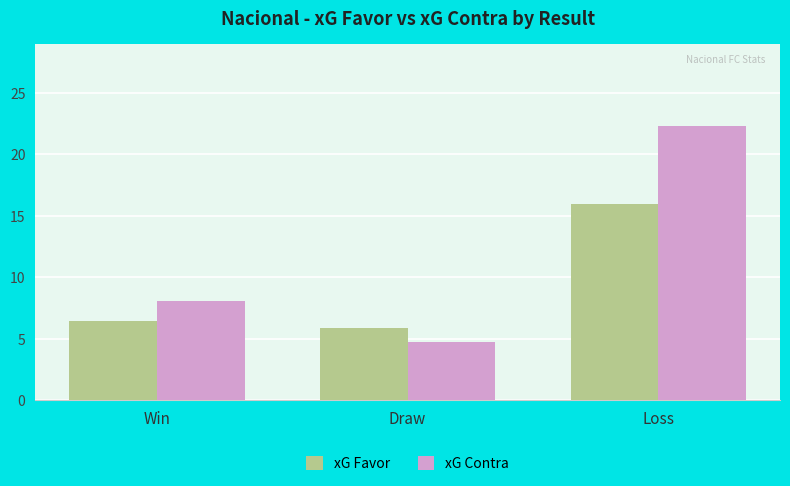

What is the value of the xG Contra bar at the 3rd from the left?

22.3